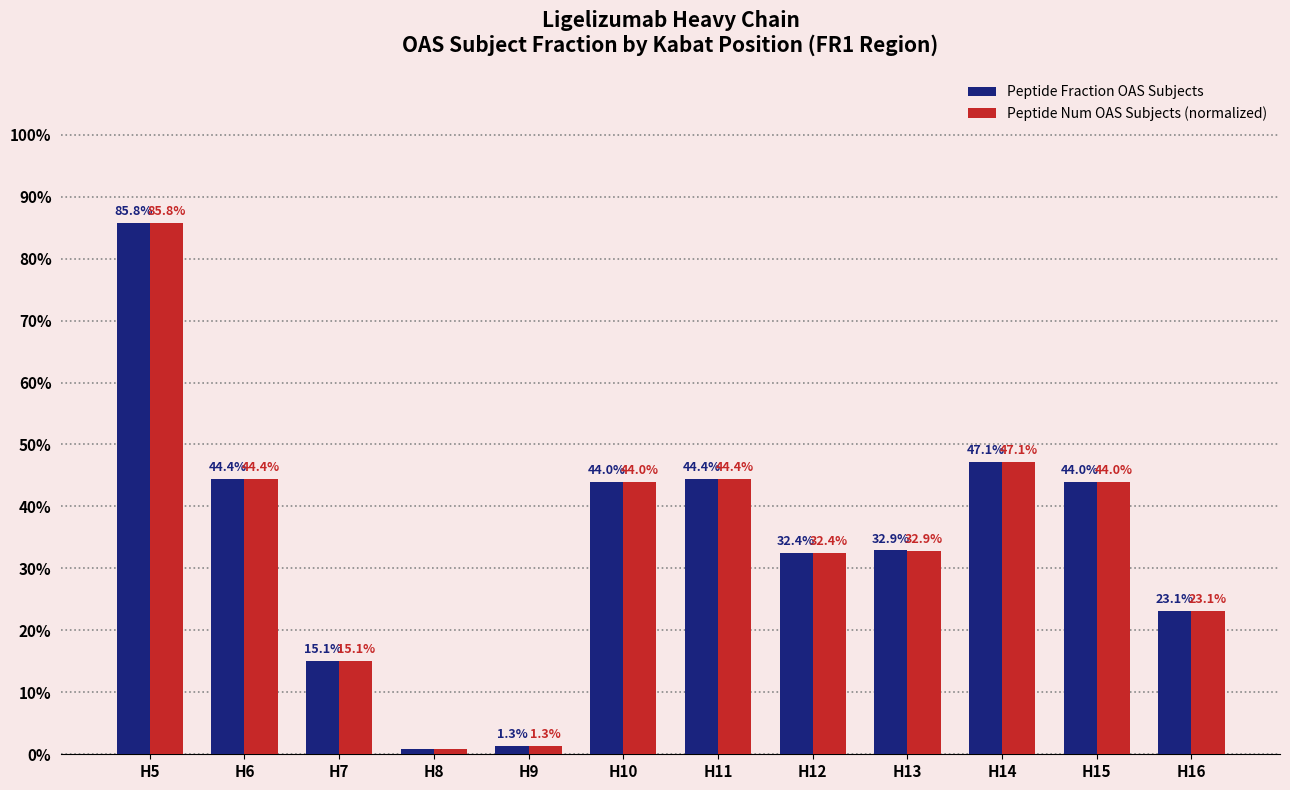

What are all the series names shown in the legend?

Peptide Fraction OAS Subjects, Peptide Num OAS Subjects (normalized)